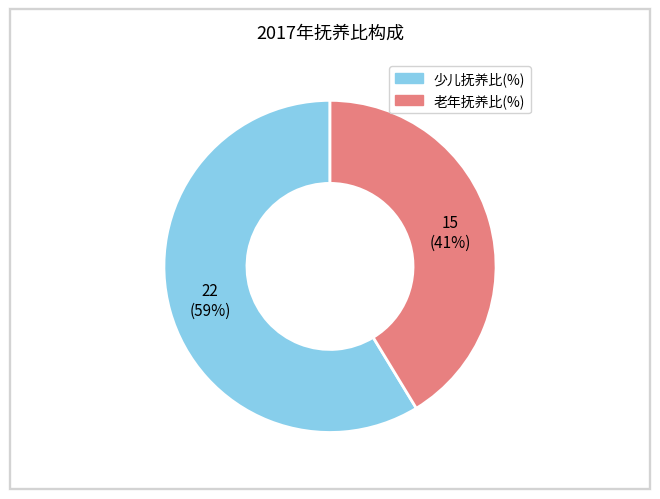

To the nearest percent, what is the average slice percentage?

50%